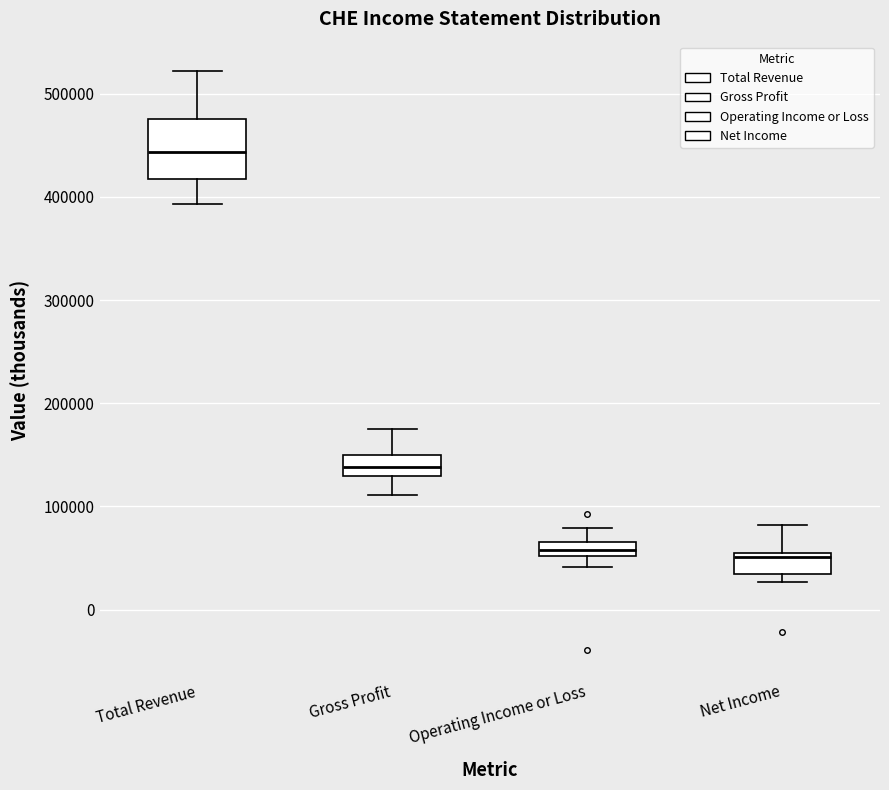

Which box is the tallest, from its lower edge to its upper edge?

Total Revenue